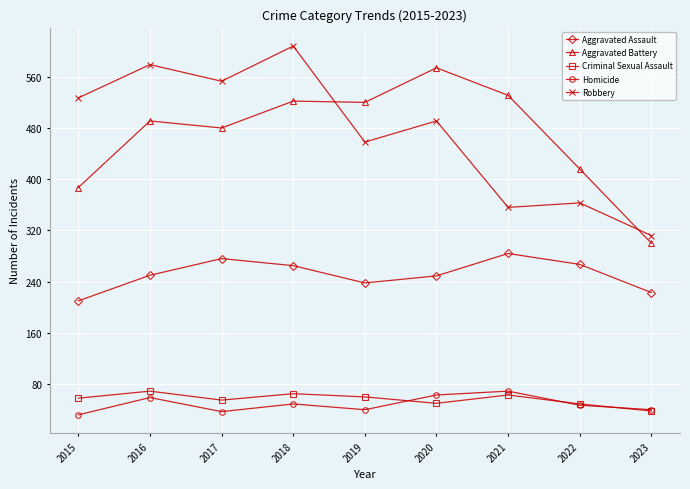

The value of Homicide at 2023 is 10. True or false?

False